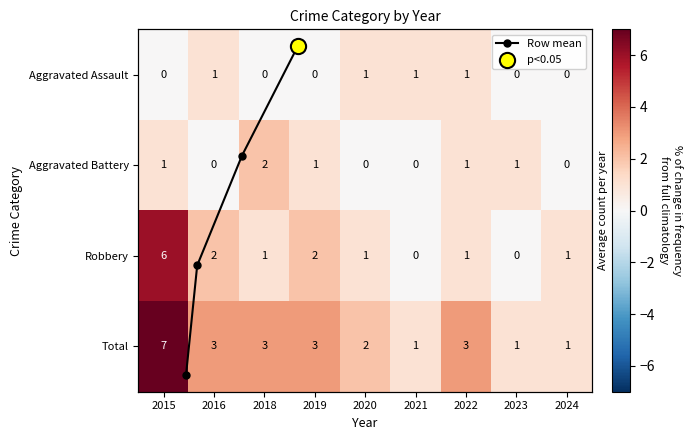

What is the greatest value displayed?

7